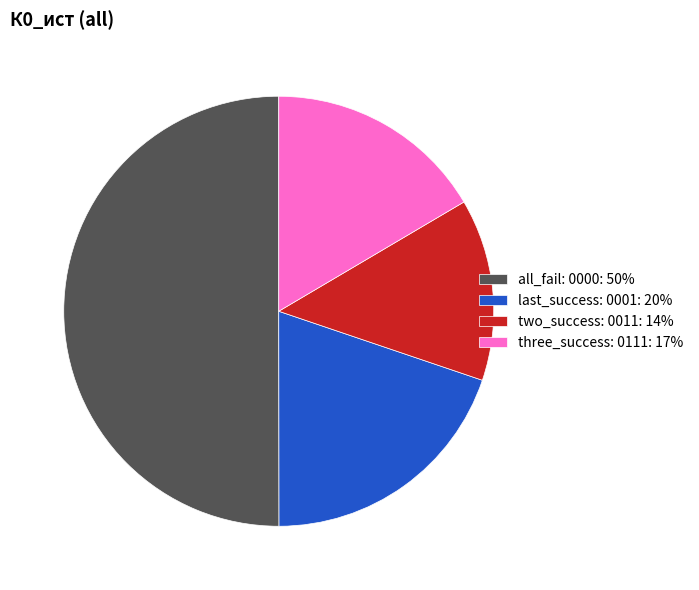

Approximately how many times larger is the value at three_success: 0111: 17% compared to all_fail: 0000: 50%?

0.3